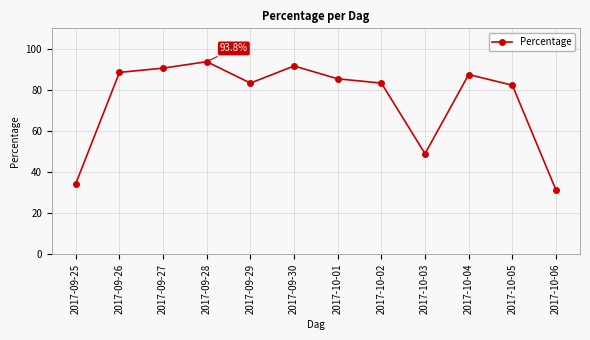

What is the sum of all values?

901.0